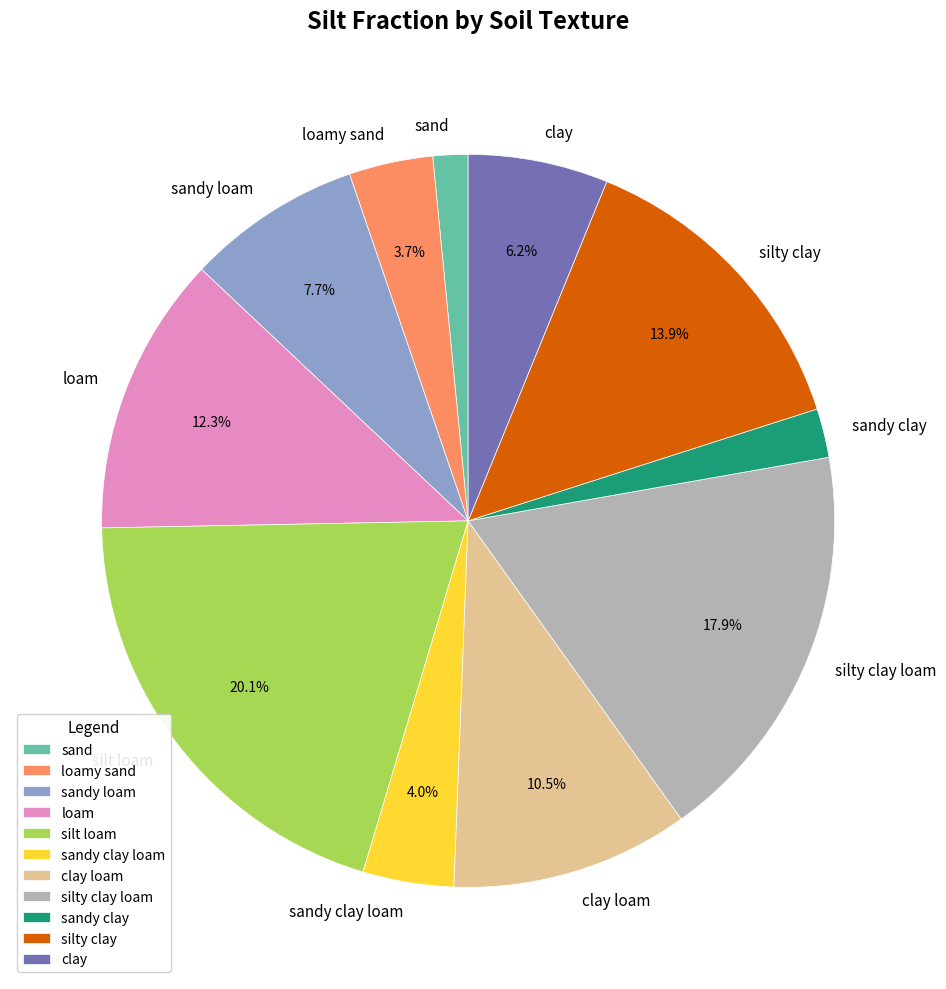

Is there any slice that represents more than half of the pie?

No